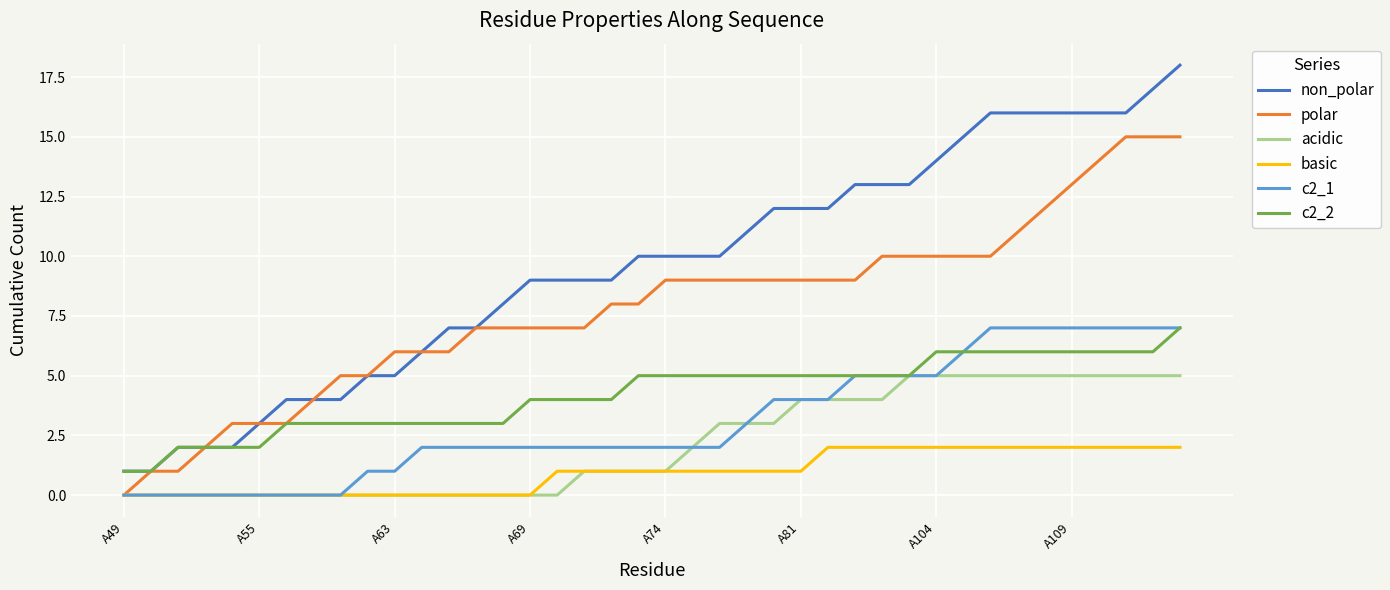

What is the highest value of the polar series?

15